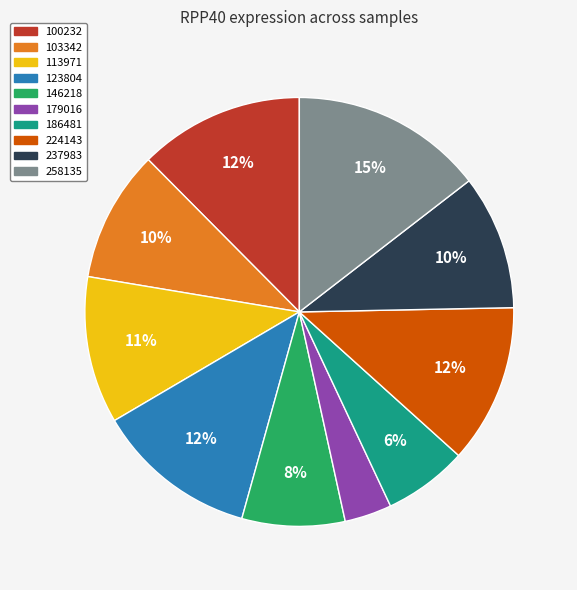

True or false: 186481 accounts for 21% of the total.

False